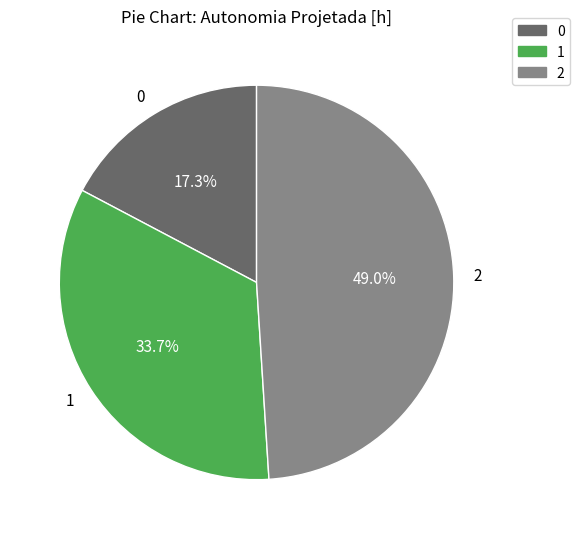

Is it true that 1 is 34% of the pie?

True